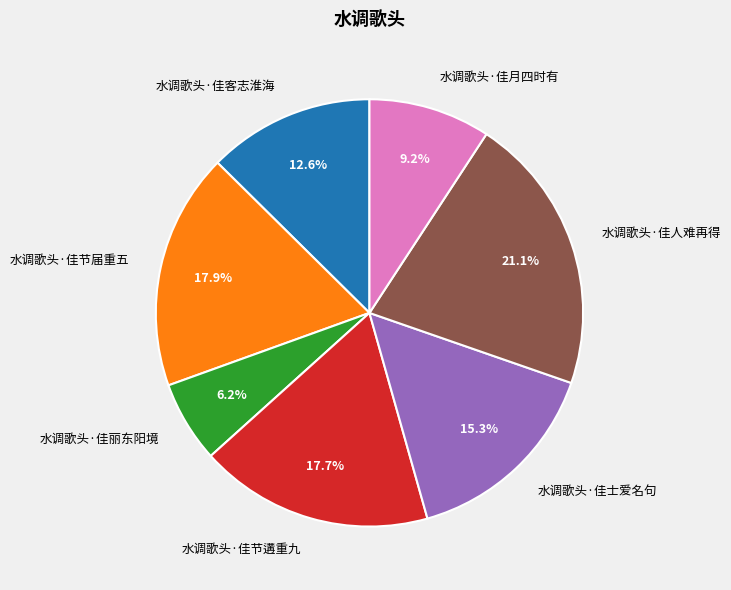

How many segments does this pie chart have?

7